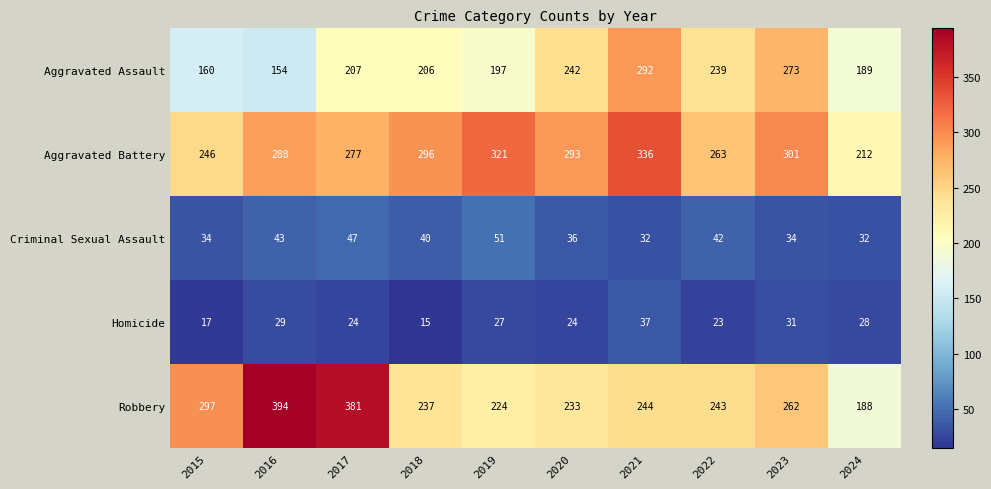

What is the smallest value displayed?

15